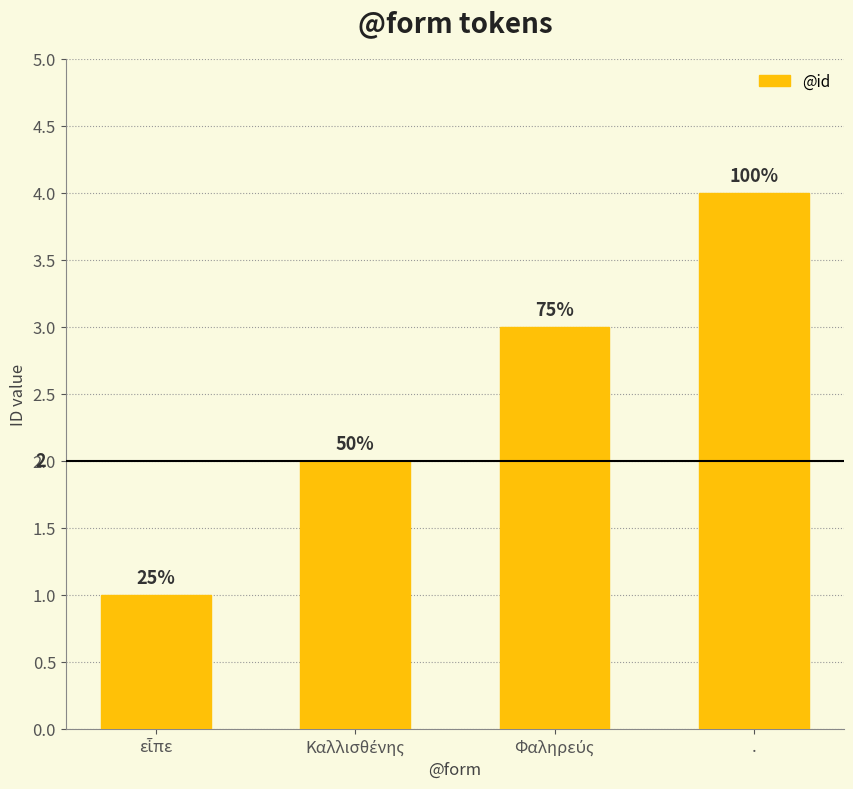

Does the chart contain any negative values?

No